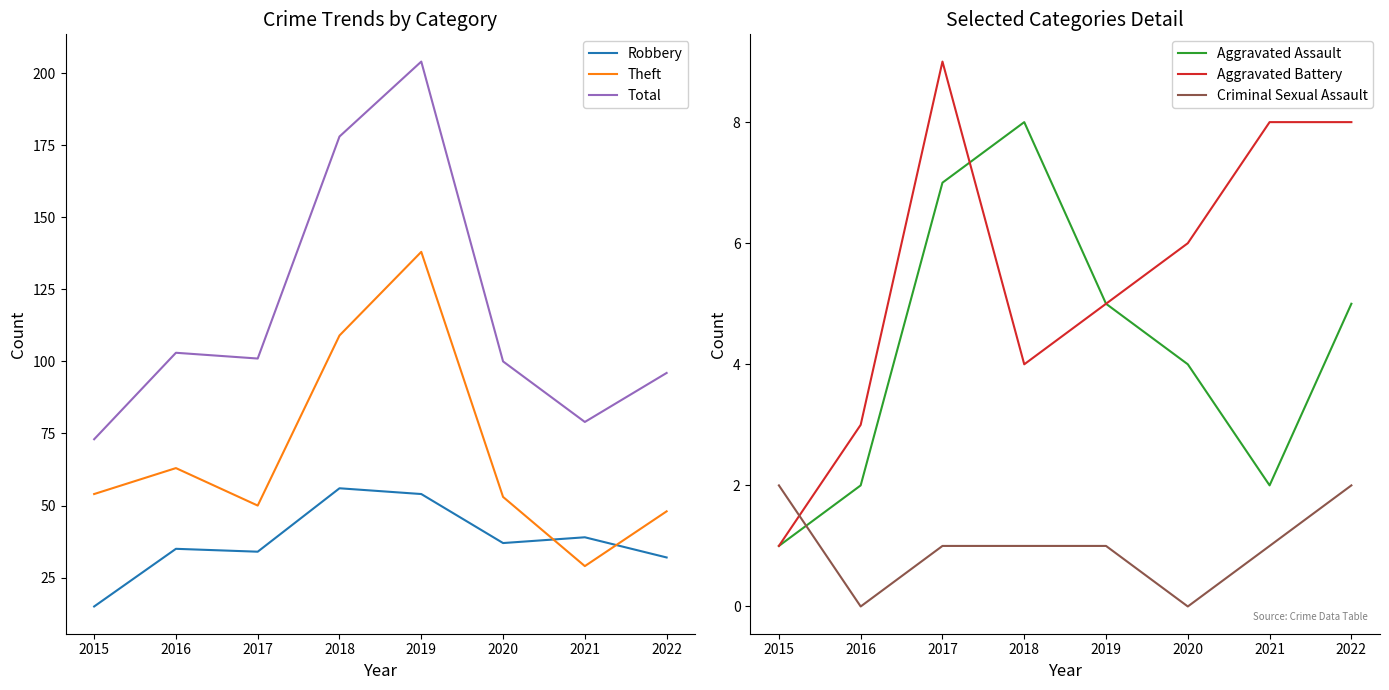

Rank the series at 2022 from highest to lowest value.

Total, Theft, Robbery, Aggravated Battery, Aggravated Assault, Criminal Sexual Assault